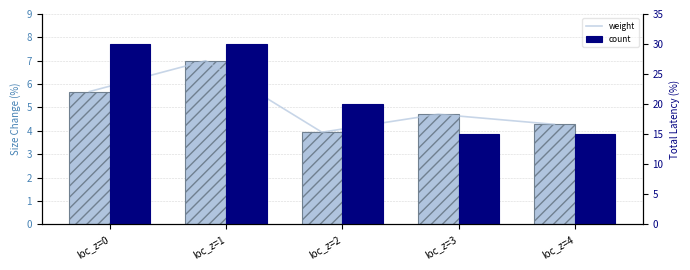

What is the difference between the highest and lowest values at loc_z=4?

10.7